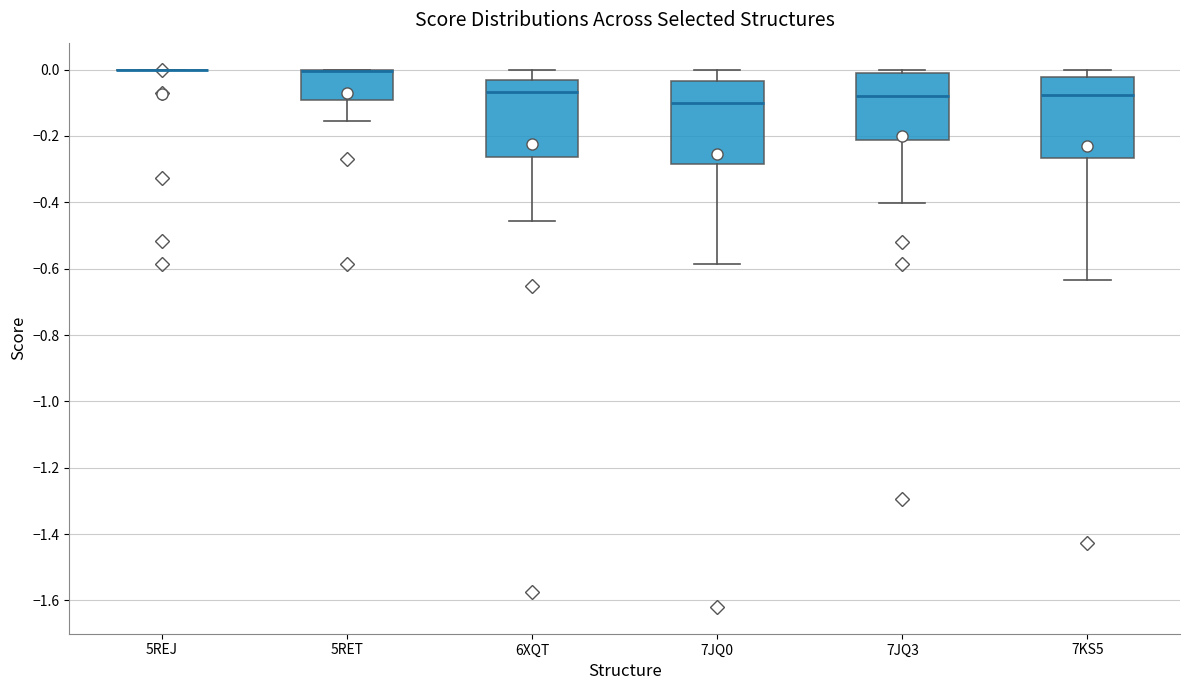

Reading left to right, transcribe this box plot: for each box, give where its median line is, the range the box spans, and where its two whiskers end, as read against the y-axis. The values are not printed on the chart, so give them approximately, as read against the axis.

5REJ: box collapsed to a line at 0.00, whiskers 0.00 to 0.00
5RET: median 0.00 (drawn on the box's upper edge), box -0.10 to 0.00, whiskers -0.16 to 0.00
6XQT: median -0.06, box -0.26 to -0.04, whiskers -0.46 to 0.00
7JQ0: median -0.10, box -0.28 to -0.04, whiskers -0.58 to 0.00
7JQ3: median -0.08, box -0.22 to -0.02, whiskers -0.40 to 0.00
7KS5: median -0.08, box -0.26 to -0.02, whiskers -0.64 to 0.00